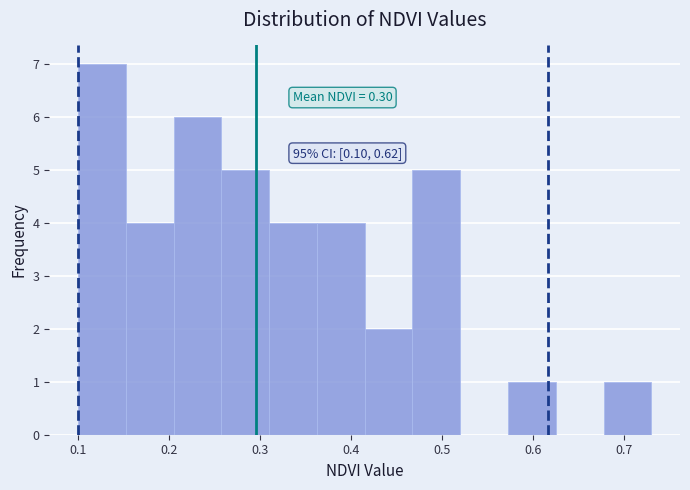

Which range on the x-axis has the tallest bar?

0.10 to 0.15